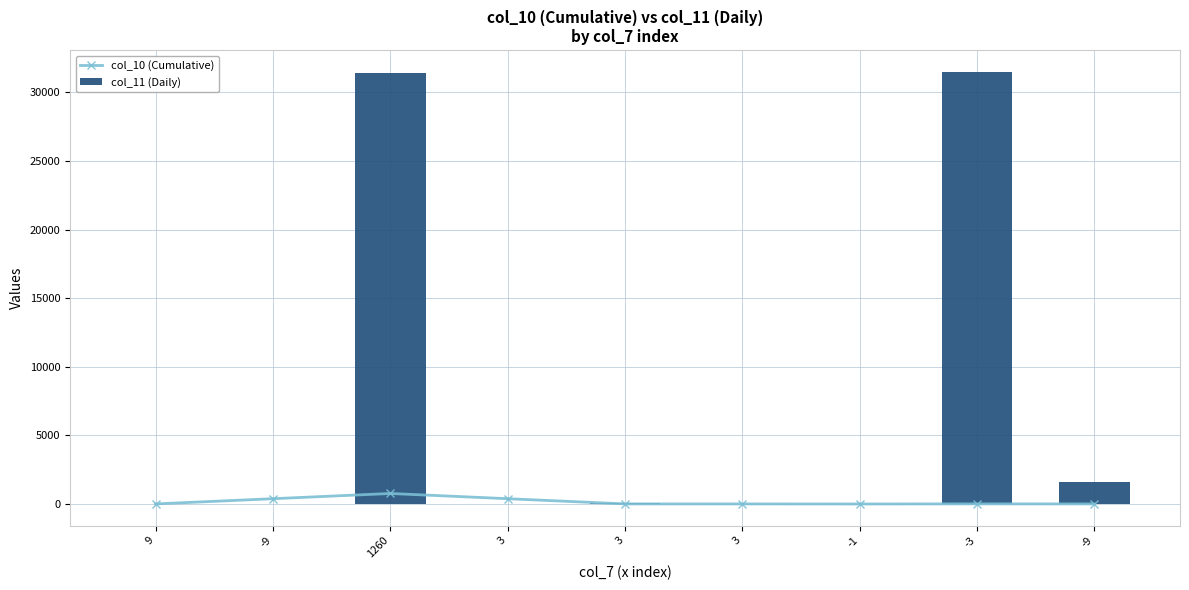

Is it true that col_11 (Daily) equals 127.2 at 3?

False